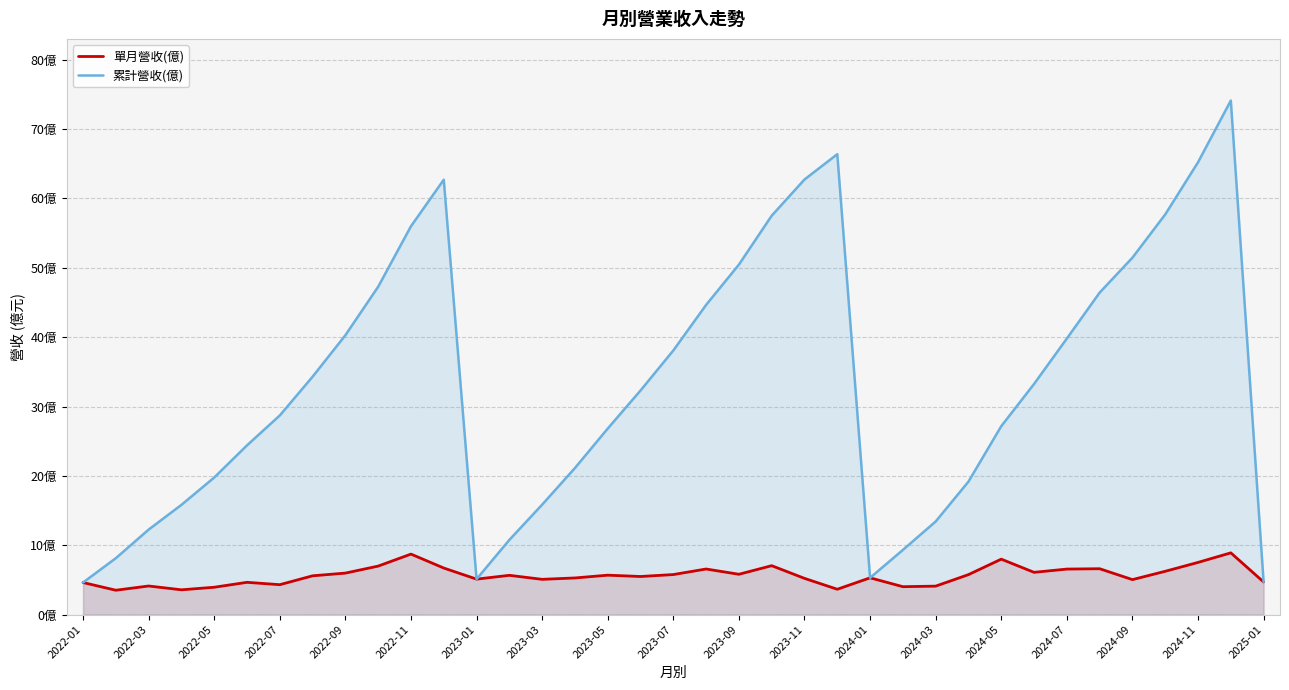

What are all the series names shown in the legend?

單月營收(億), 累計營收(億)